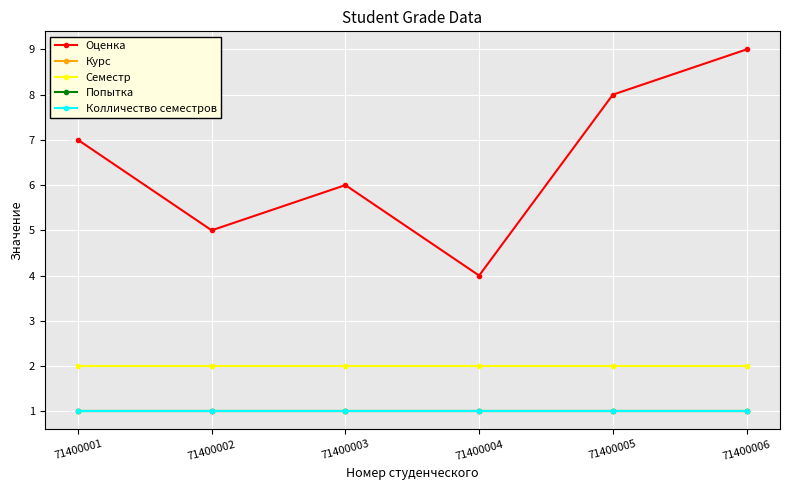

What is the value of the Курс point at the 1st from the left?

1